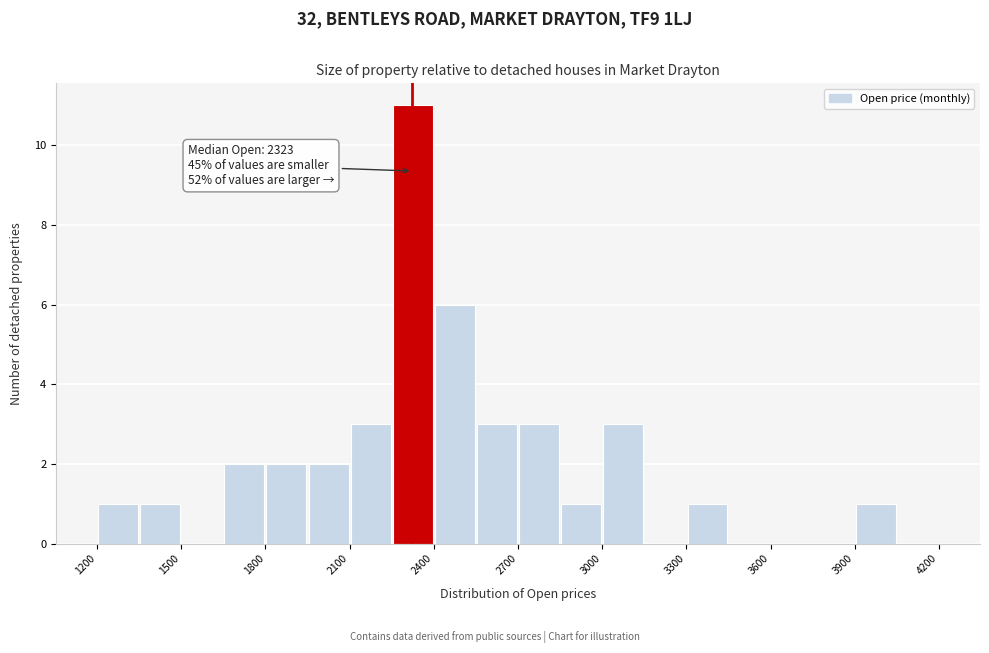

Read against the x-axis, roughly where is the centre of the tallest bar?

2350